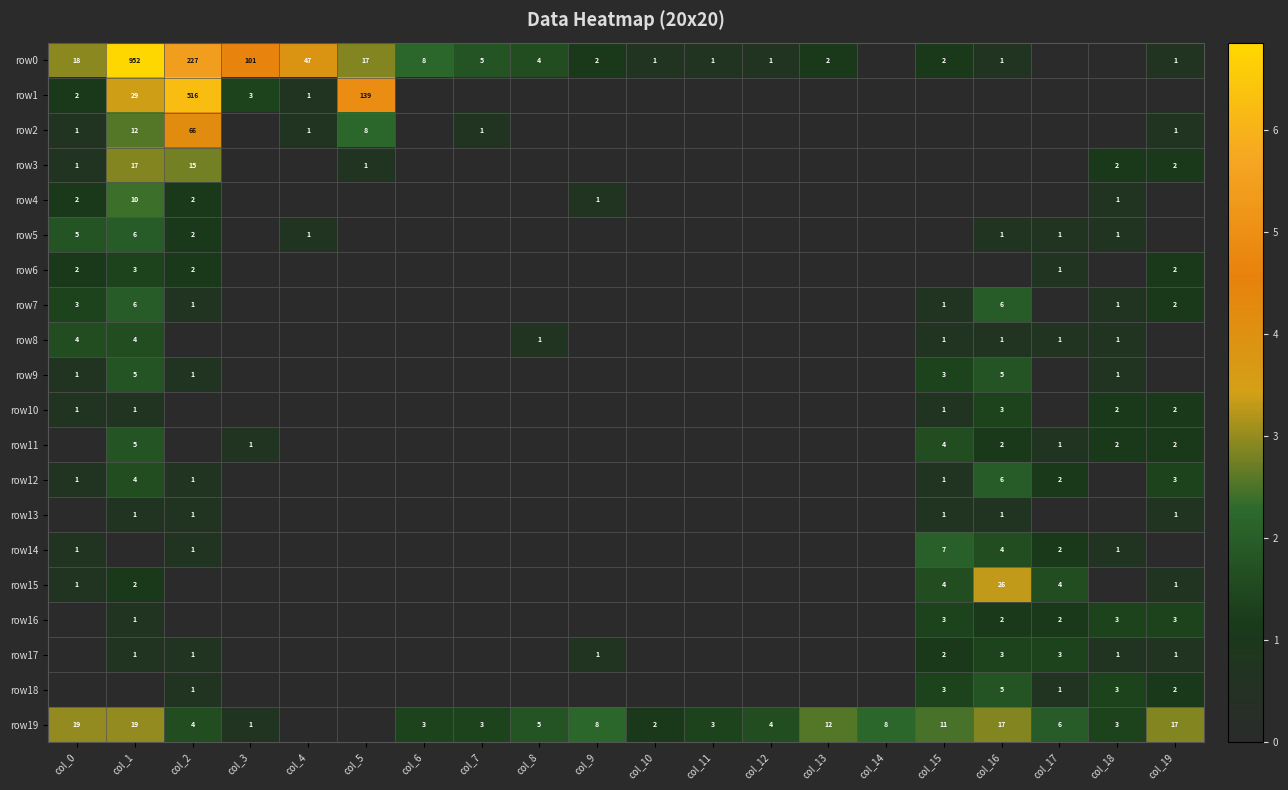

The value of row2 at col_5 is 12. True or false?

False